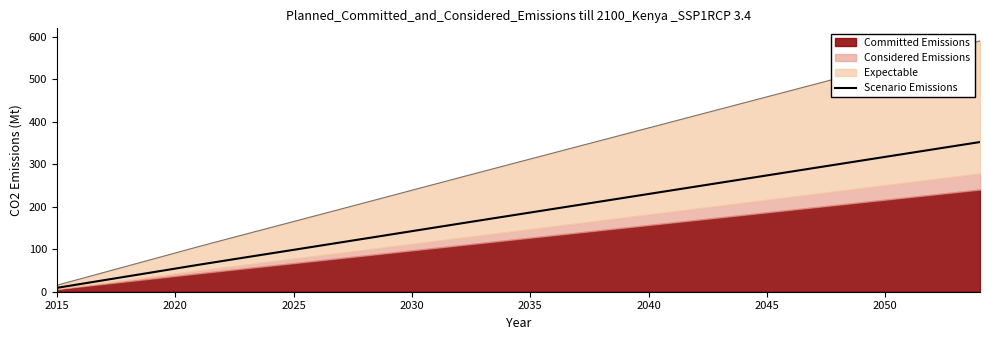

What is the value of the 18th point from the left?

160.3